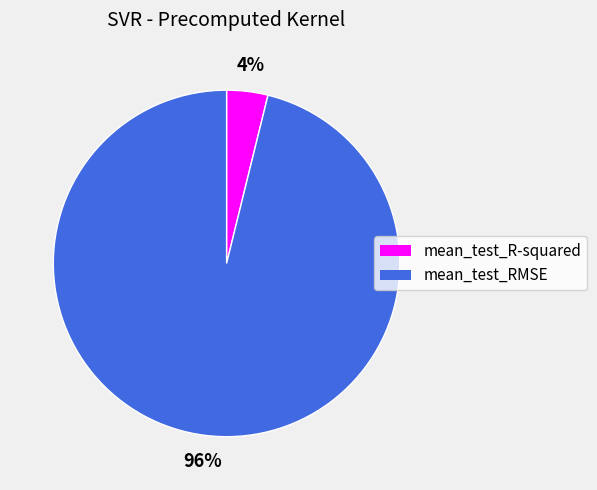

The mean_test_R-squared slice represents 4% of the pie. True or false?

True